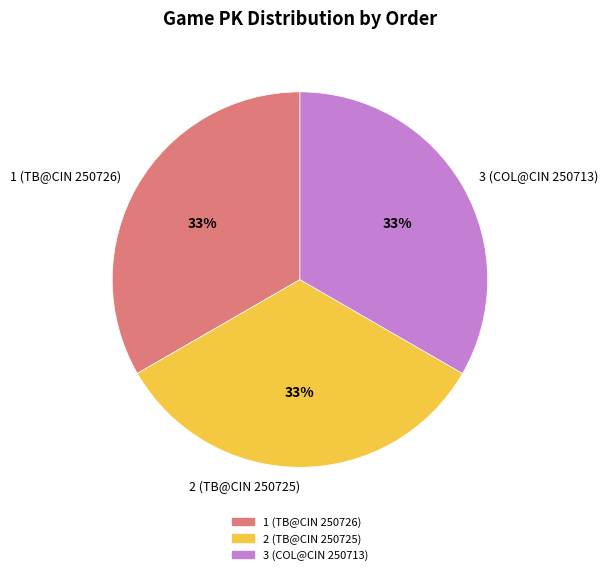

To the nearest percent, what percentage of the pie is 2 (TB@CIN 250725)?

33%